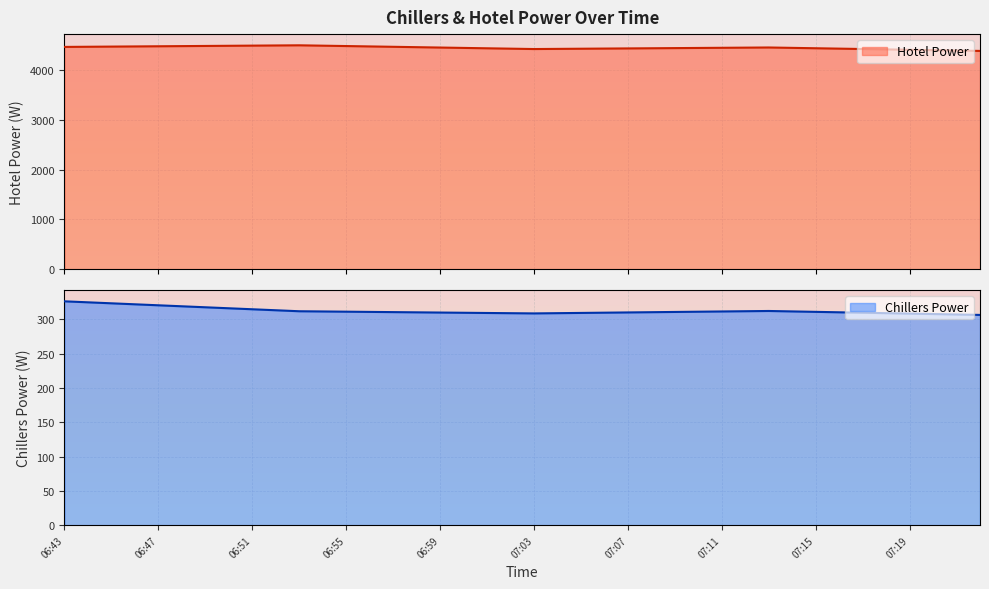

True or false: Hotel Power and Chillers Power cross at least once.

False